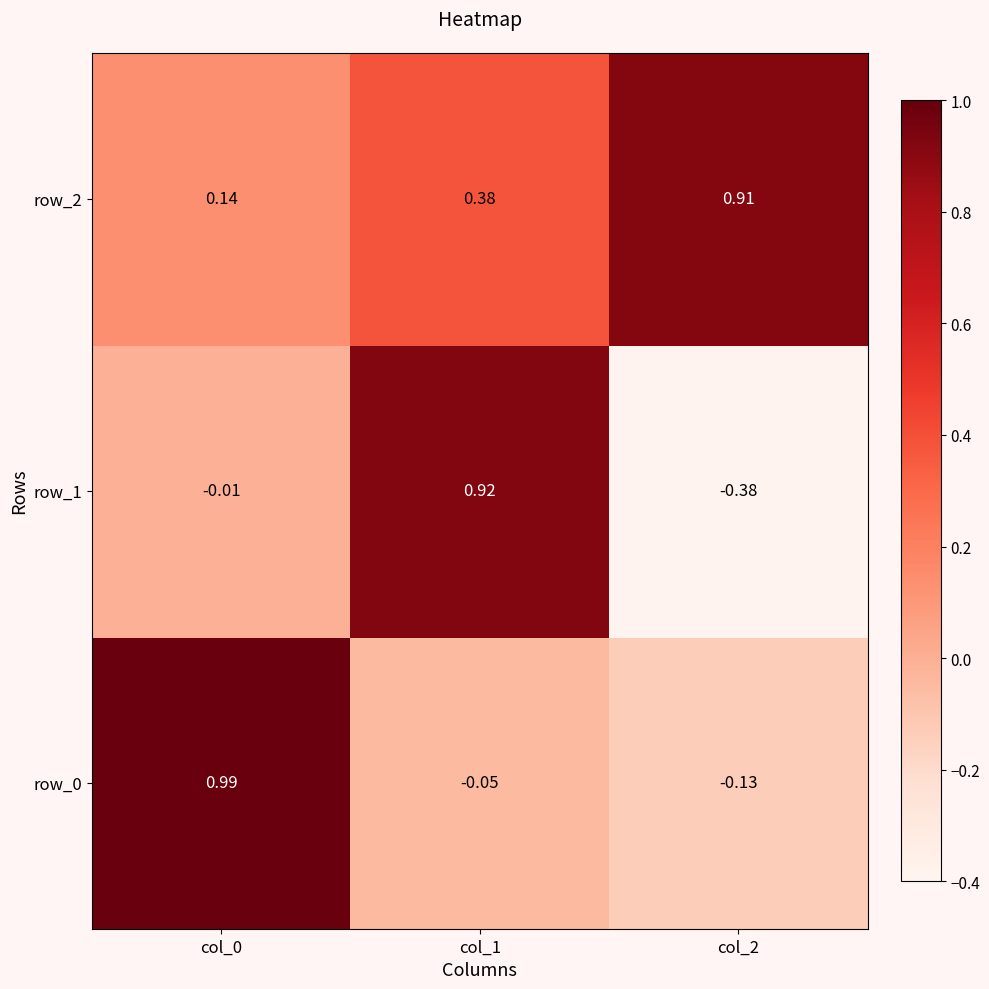

List the series in order of their overall mean, highest first.

row_2, row_0, row_1